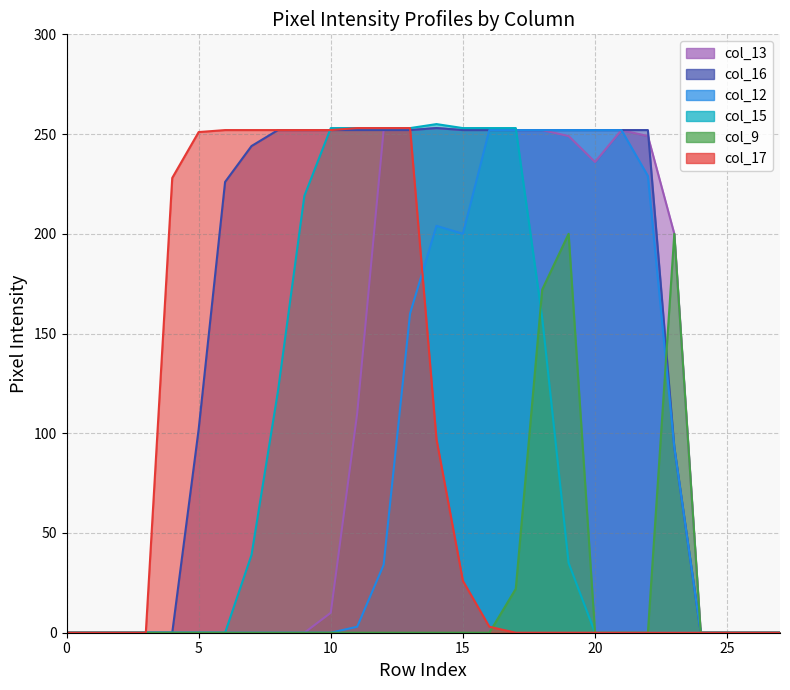

Does the chart have visible grid lines?

Yes